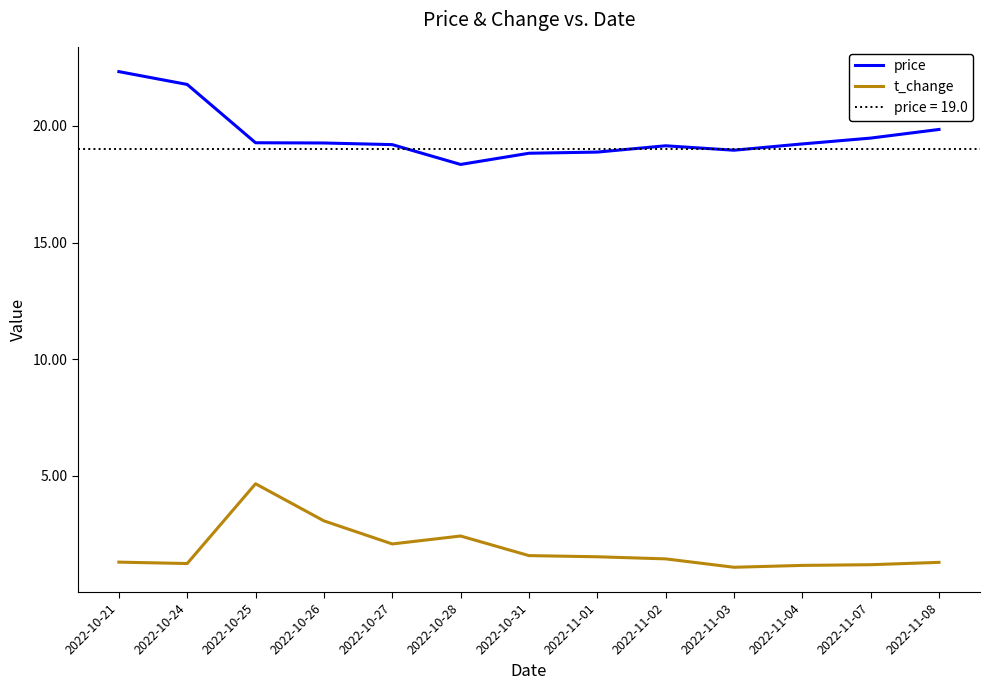

At which category does price reach its first local peak?

2022-11-02